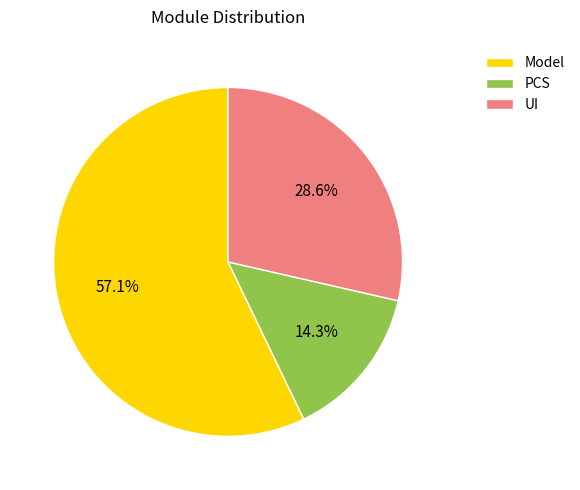

Does PCS account for over 50% of the chart?

No